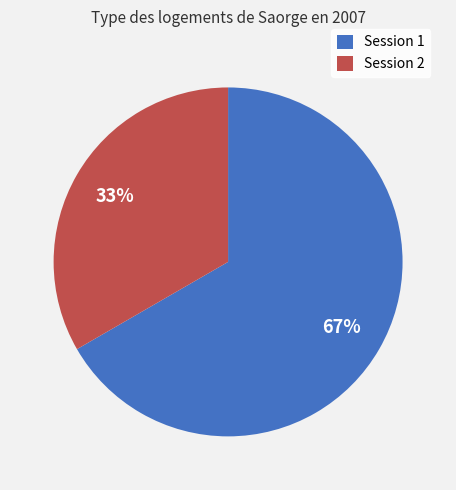

Is there a majority slice in this chart?

Yes